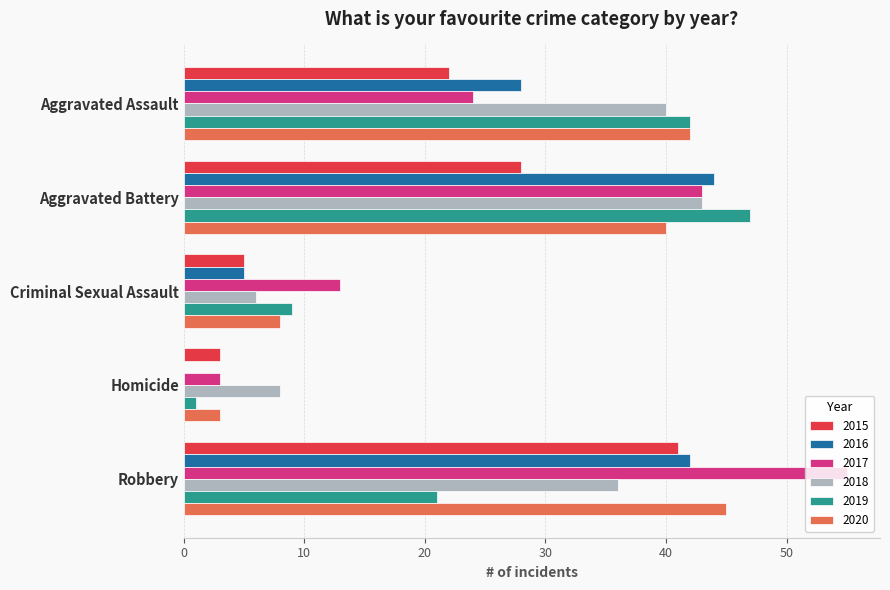

The value of 2020 at Homicide is 5. True or false?

False